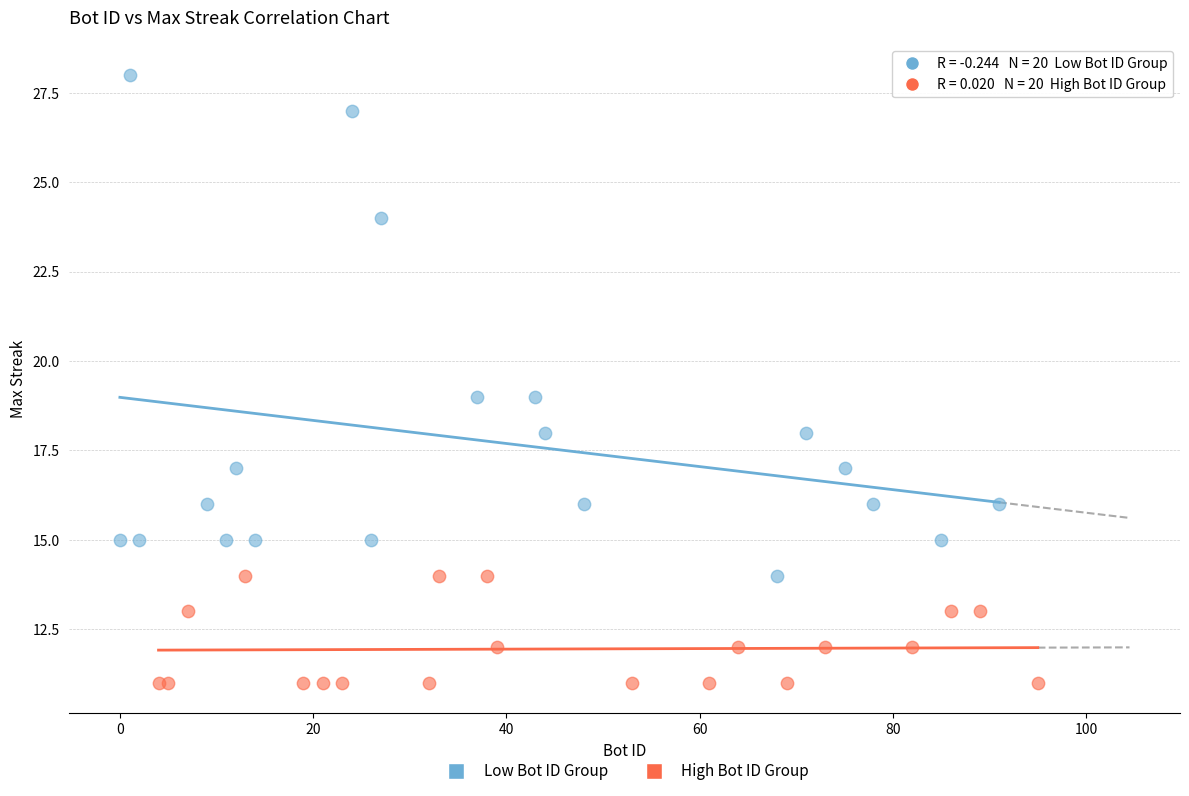

Which series has the largest Y range (max minus min)?

Low Bot ID Group